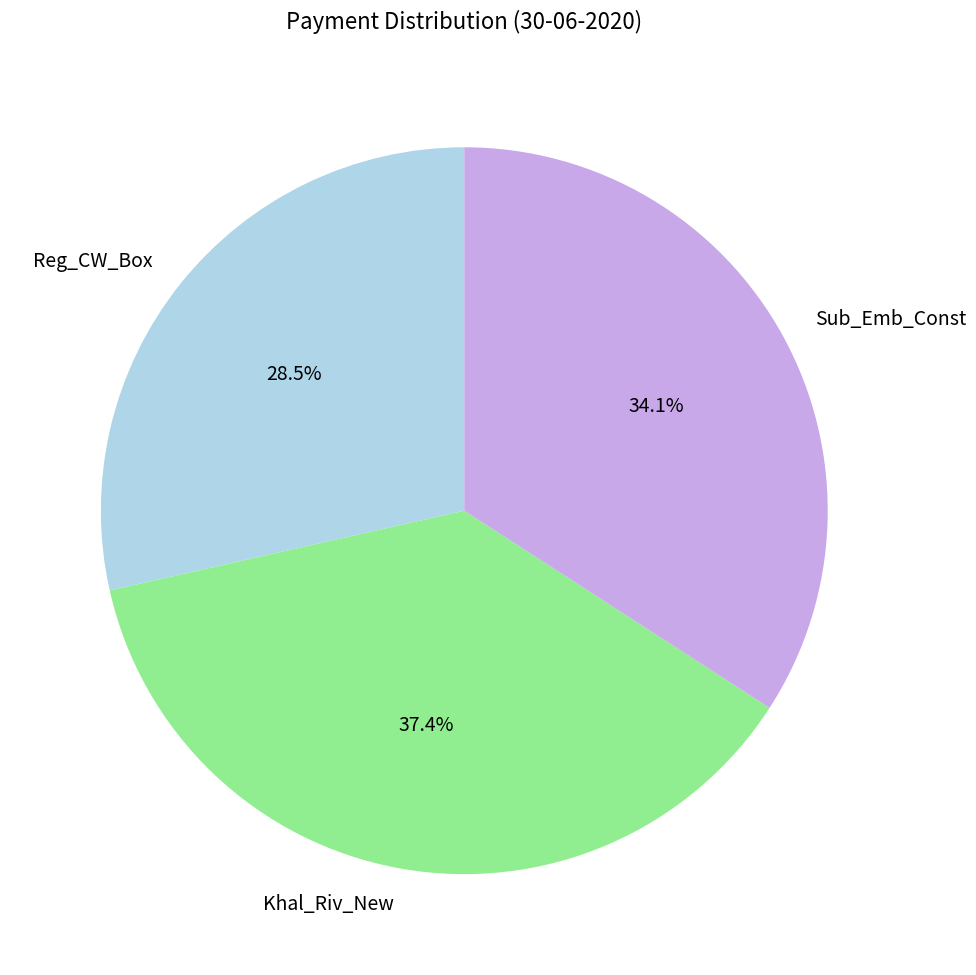

To the nearest percent, what is the difference between the largest and smallest slice percentages?

9%